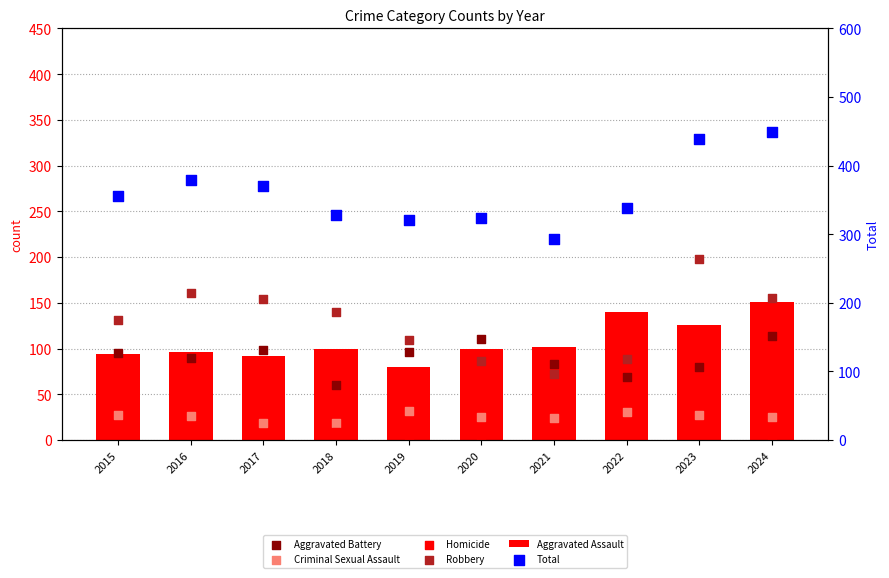

Which series has the largest total across all categories?

Total